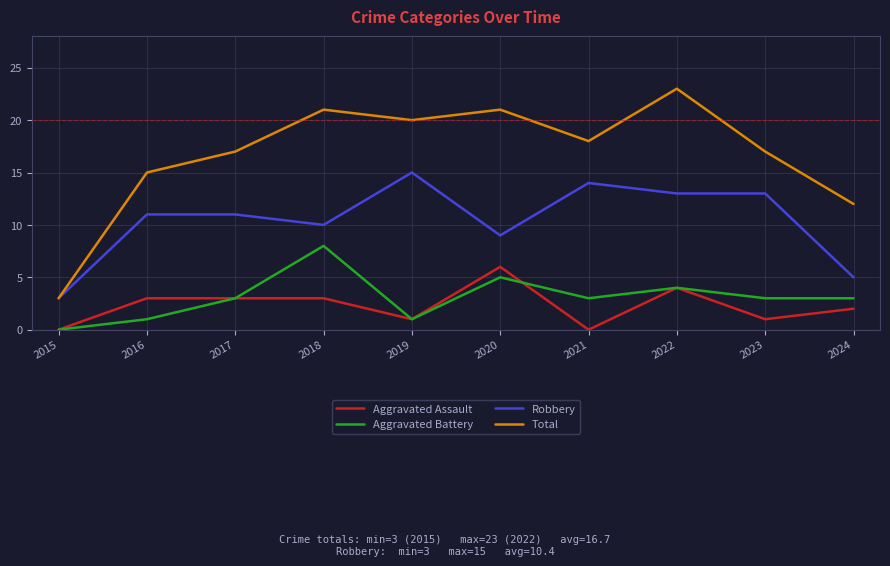

Is it true that Aggravated Assault equals 4 at 2015?

False